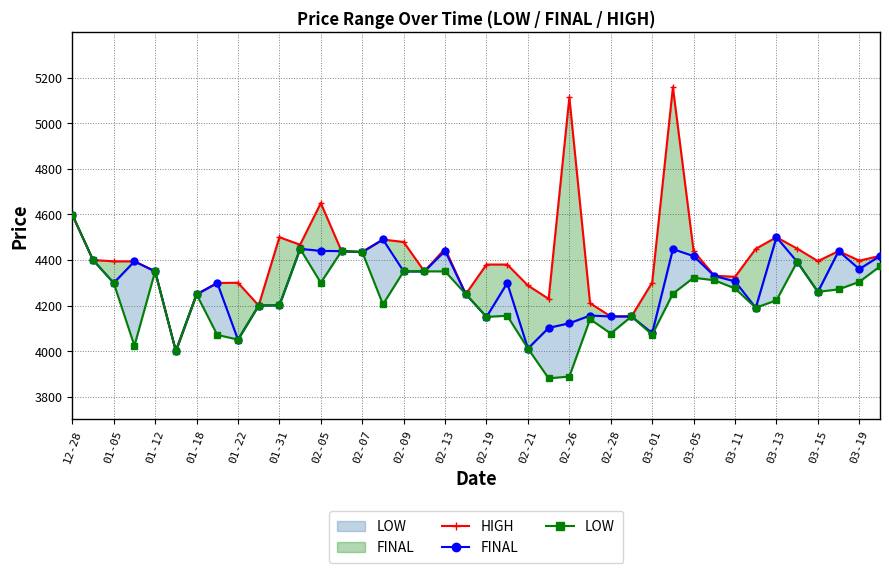

Is this an area chart (filled region under the line)?

No